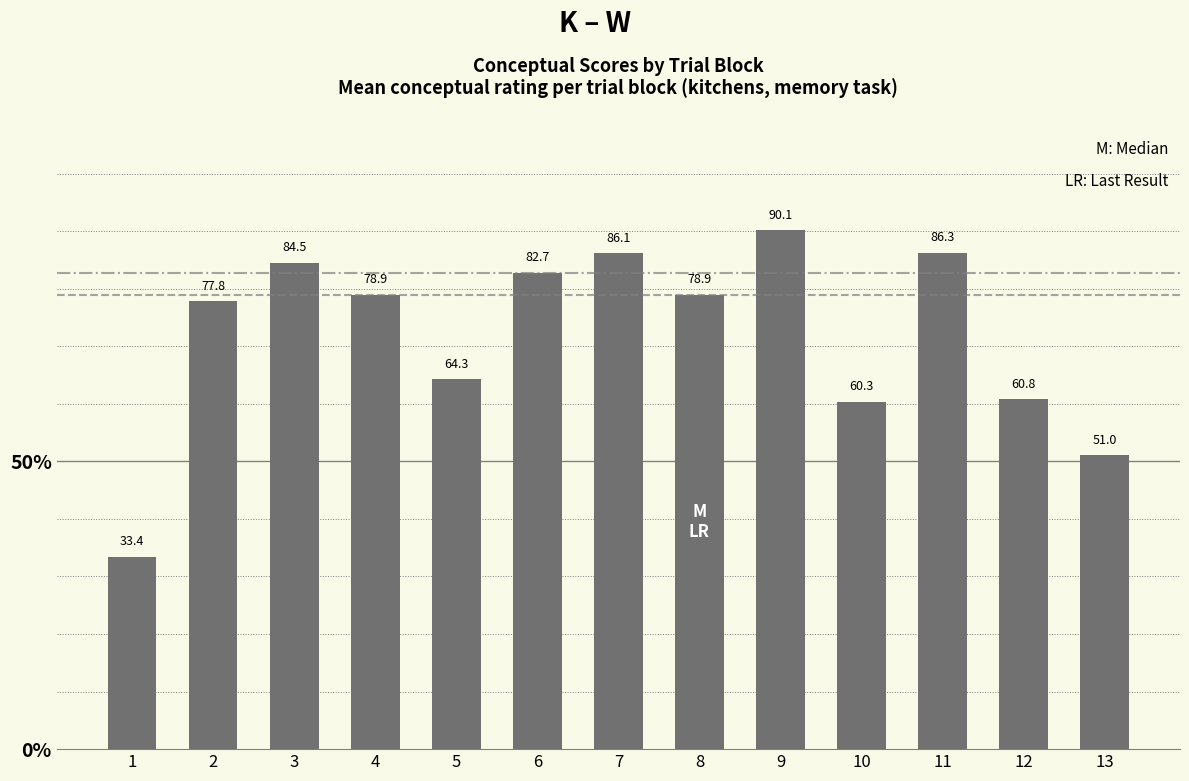

Are the bars grouped side by side (vs. stacked)?

No